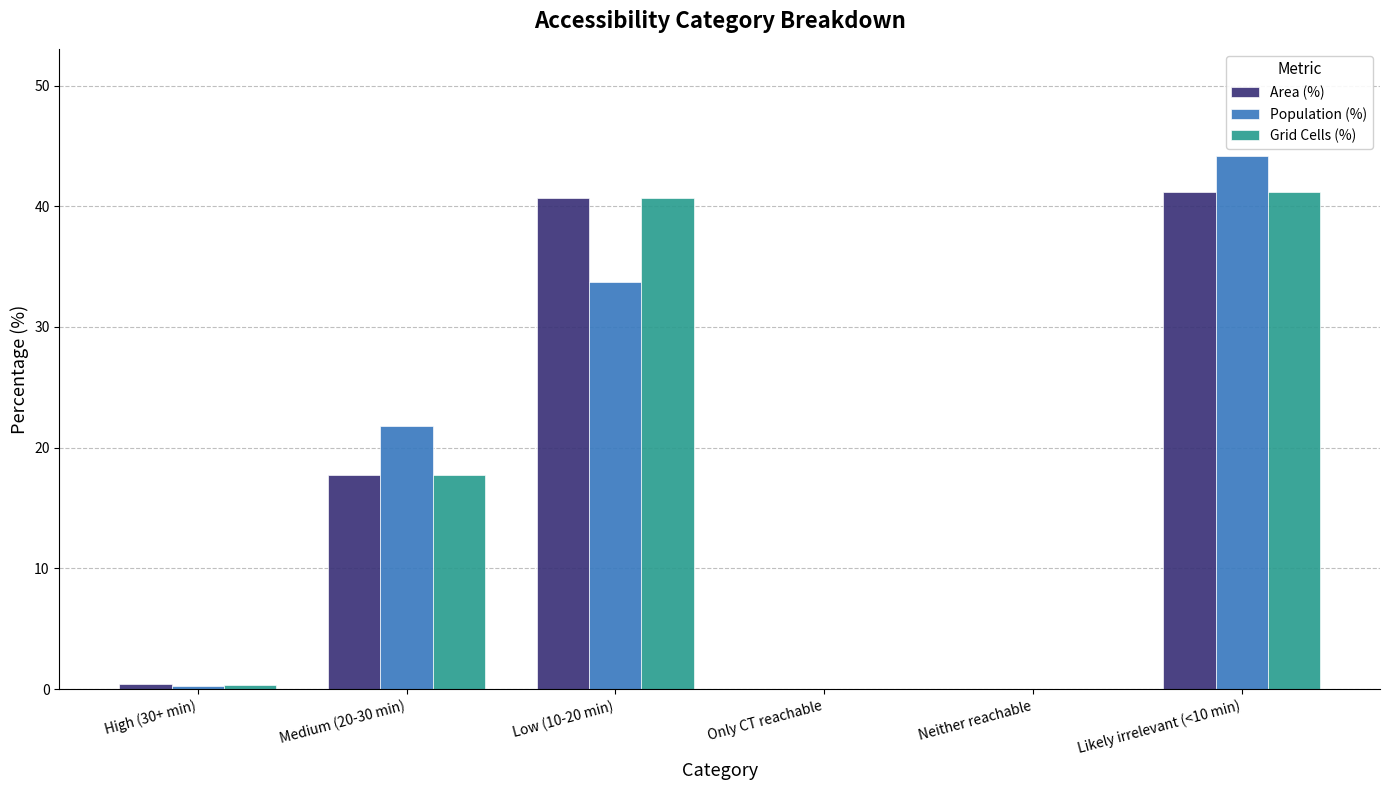

At which category is the sum across all series the highest?

Likely irrelevant (<10 min)